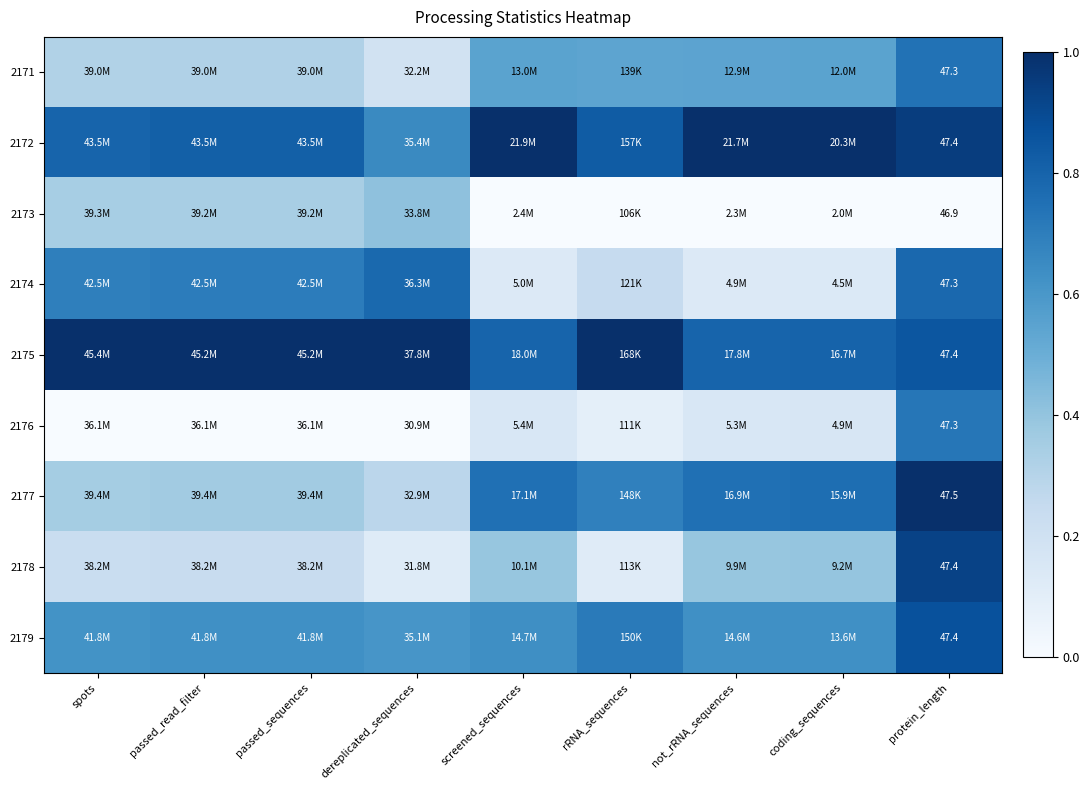

How many series are shown in this chart?

9